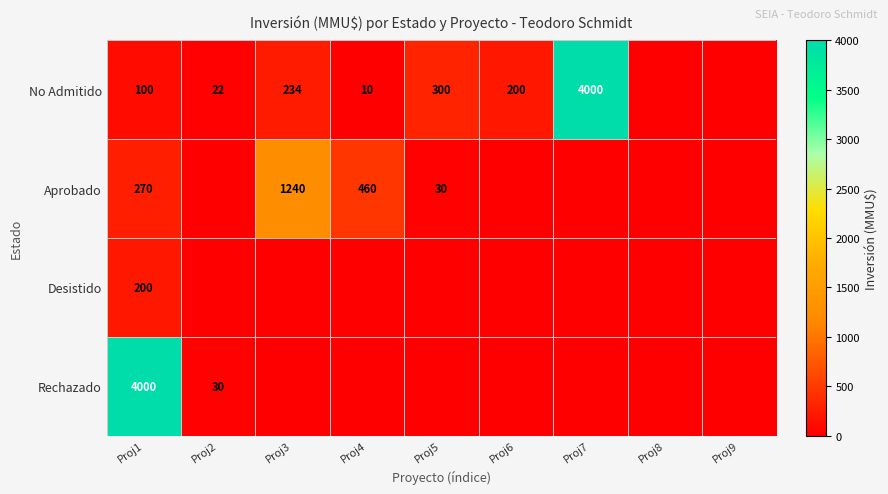

At Proj1, list the series in order from smallest to largest.

No Admitido, Desistido, Aprobado, Rechazado